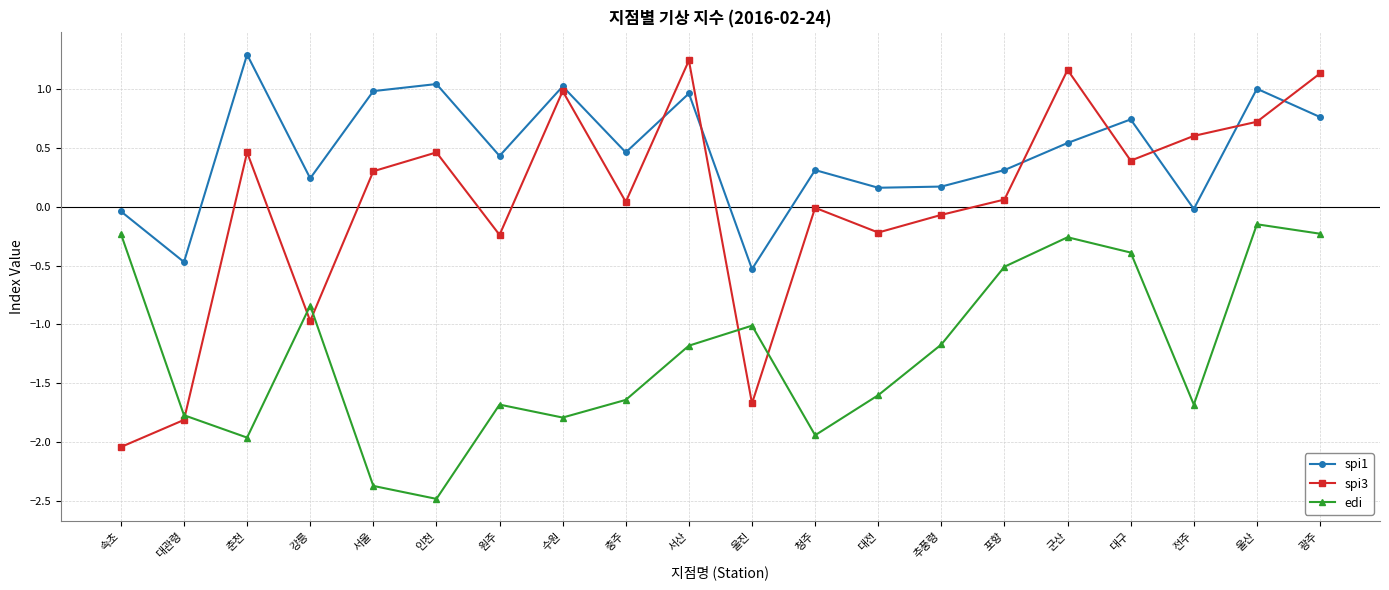

How many interior local valleys does the spi1 series have?

7